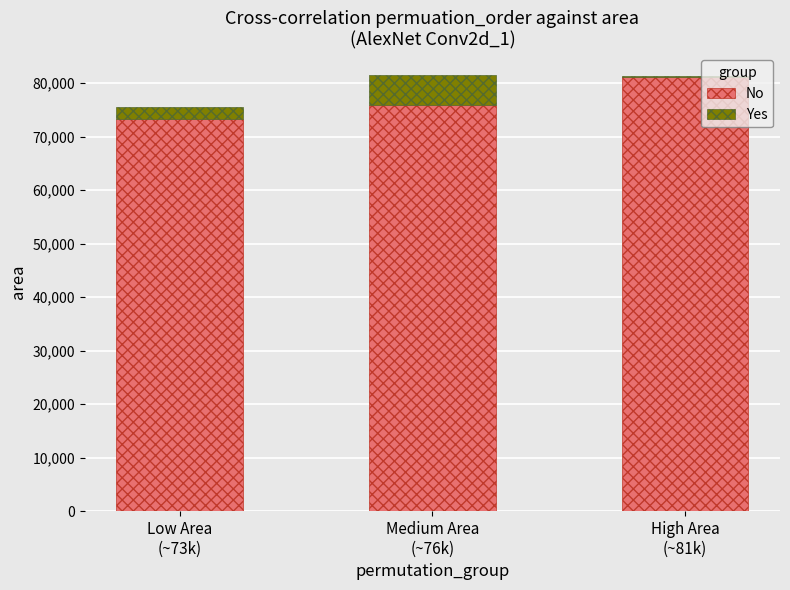

What is the sum of all No values?

230337.7